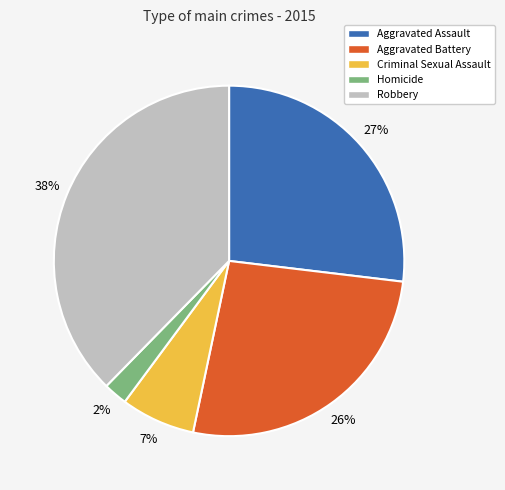

To the nearest percent, what is the combined percentage of Aggravated Battery and Criminal Sexual Assault?

33%